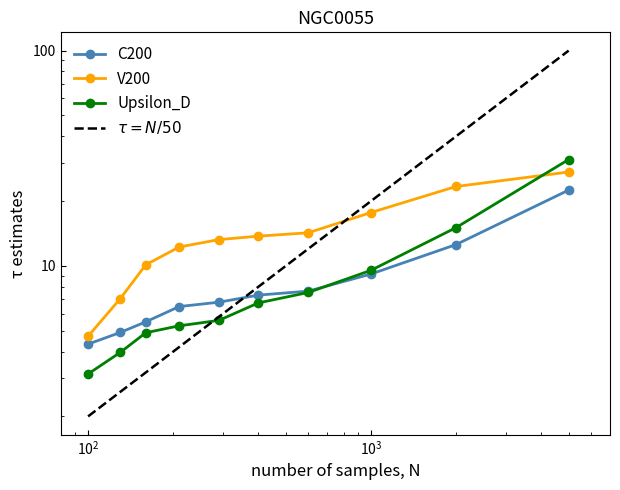

Which series ends up on top after the final intersection of Upsilon_D and $\tau = N/50$?

$\tau = N/50$